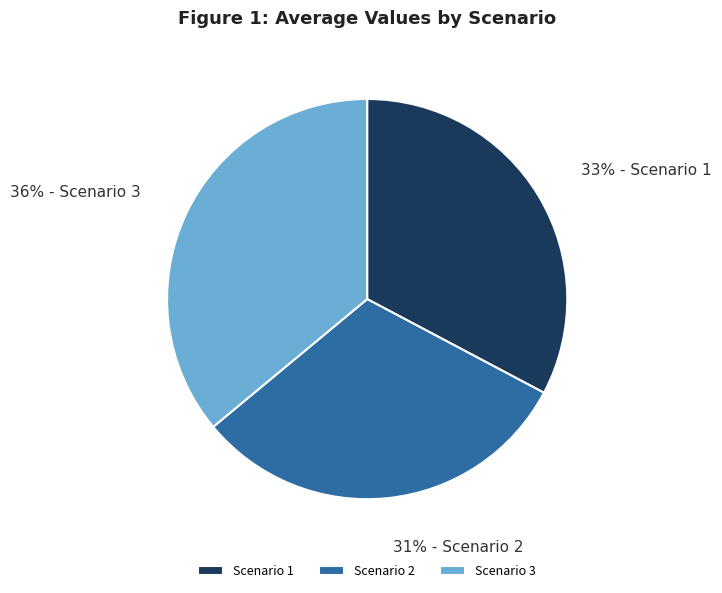

True or false: Scenario 3 accounts for 29% of the total.

False